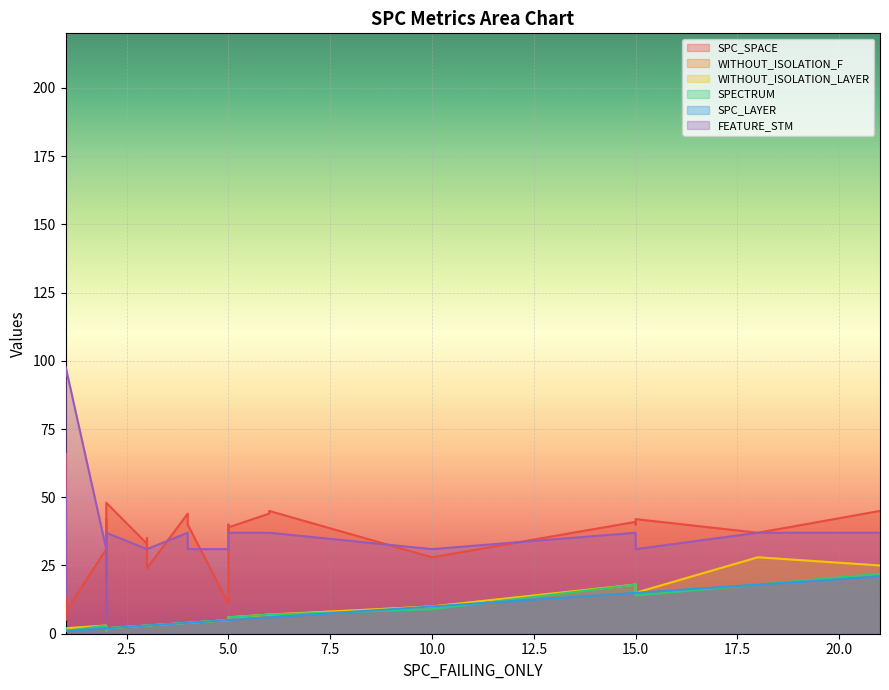

Reading right to left, what are all the values shown in this chart?

SPC_SPACE: 39	48	39	8	43	9	9	37	42	42	40	45	5	24	42	42	35	31	45	40	45	11	28	32	33	49	42	40	45	41	66	36	44	22	37	33	44	20	44	31
WITHOUT_ISOLATION_F: 6	2	6	2	1	2	1	5	1	1	5	2	2	3	2	1	3	2	1	4	7	5	10	3	3	2	15	18	25	18	1	2	7	3	28	3	4	2	2	3
WITHOUT_ISOLATION_LAYER: 6	2	6	2	1	2	1	5	1	1	5	2	2	3	2	1	3	2	1	4	7	5	10	3	3	2	15	18	25	18	1	2	7	3	28	3	4	2	2	3
SPECTRUM: 6	2	6	1	1	1	1	5	1	1	5	2	2	3	2	1	3	2	1	4	7	5	9	3	3	2	14	18	22	18	1	2	7	3	18	3	4	2	2	3
SPC_LAYER: 5	2	5	1	1	2	1	5	1	1	5	1	1	3	2	1	3	1	1	4	6	5	10	3	3	1	15	15	21	15	1	1	6	2	18	2	4	1	1	2
FEATURE_STM: 37	37	37	98	37	5	51	37	31	31	31	31	51	31	31	48	31	48	37	31	37	31	31	31	31	37	31	37	37	37	14	37	37	14	37	11	37	14	37	31